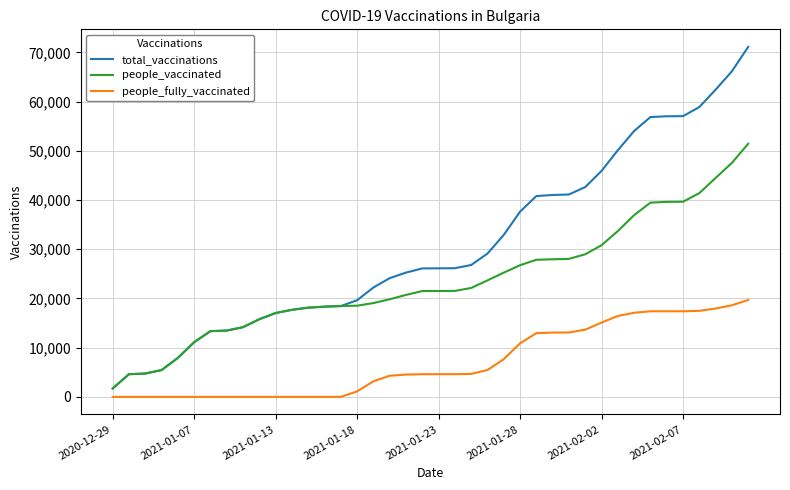

Which series has the largest range (max minus min)?

total_vaccinations